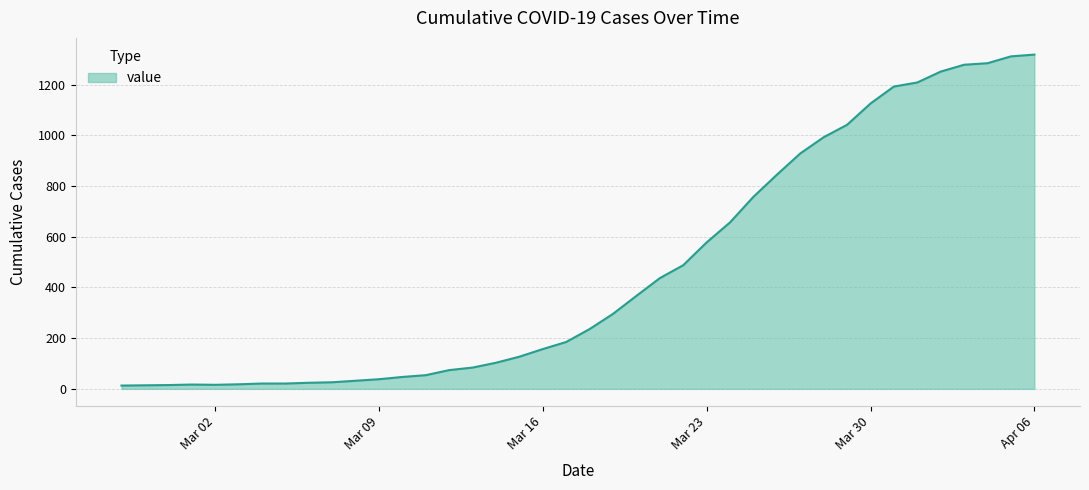

What is the maximum value shown in the chart?

1319